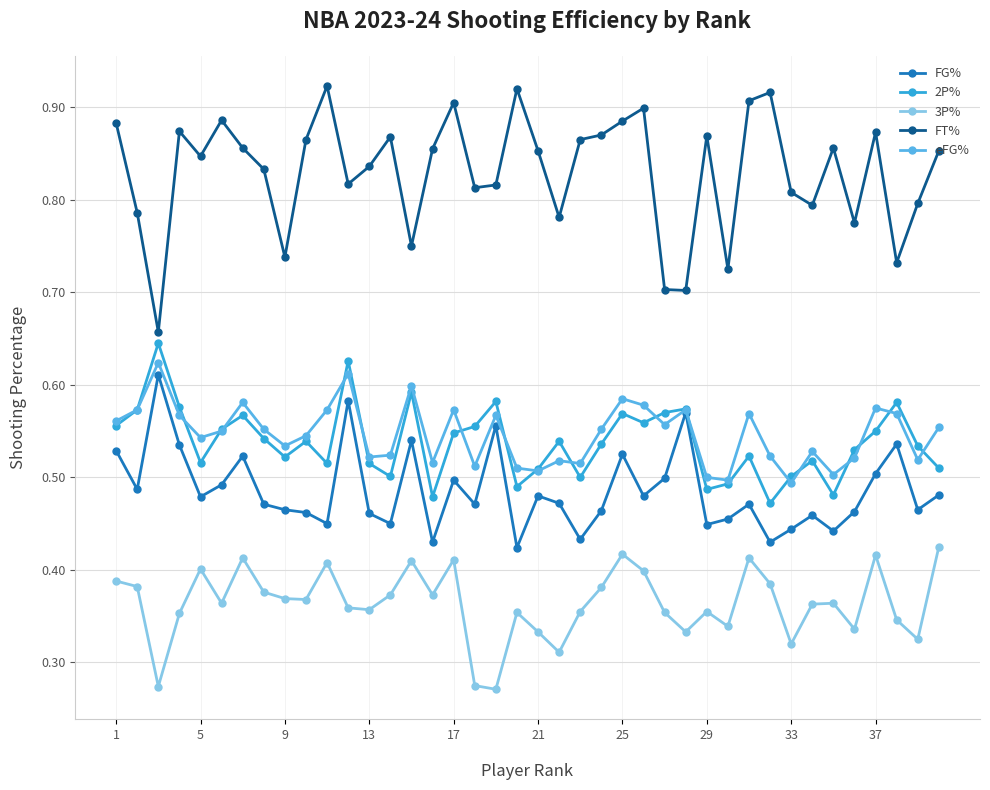

What is the sum of all FG% values?

19.4